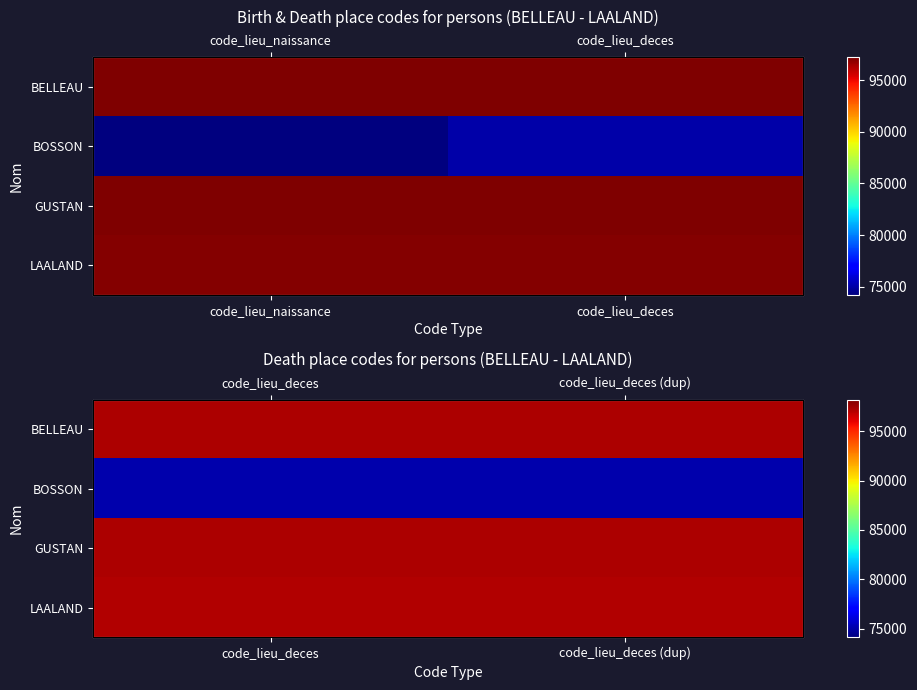

What is the total value across all series at code_lieu_deces?

366619